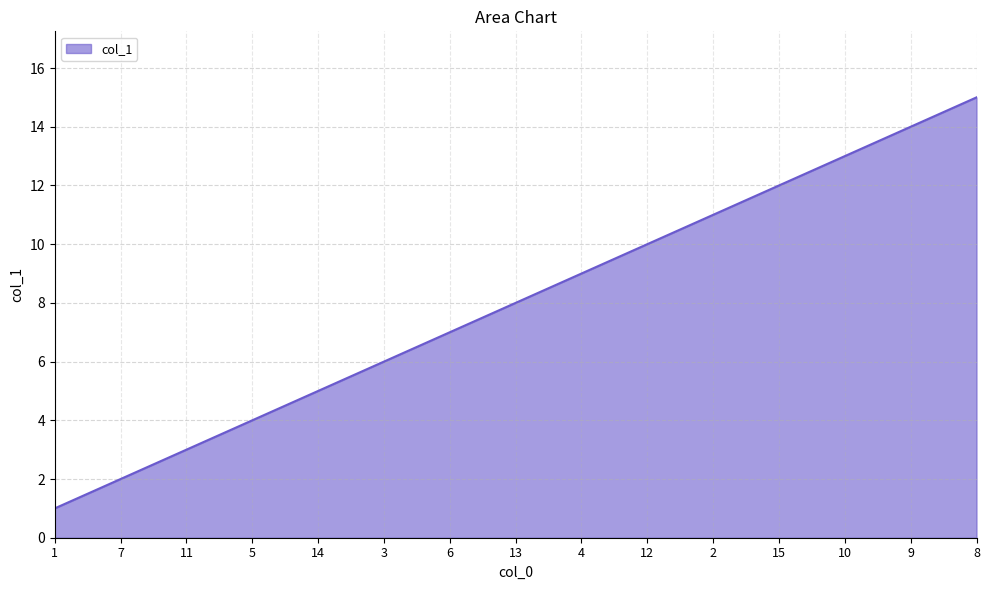

What is the difference between the second highest and minimum values?

13